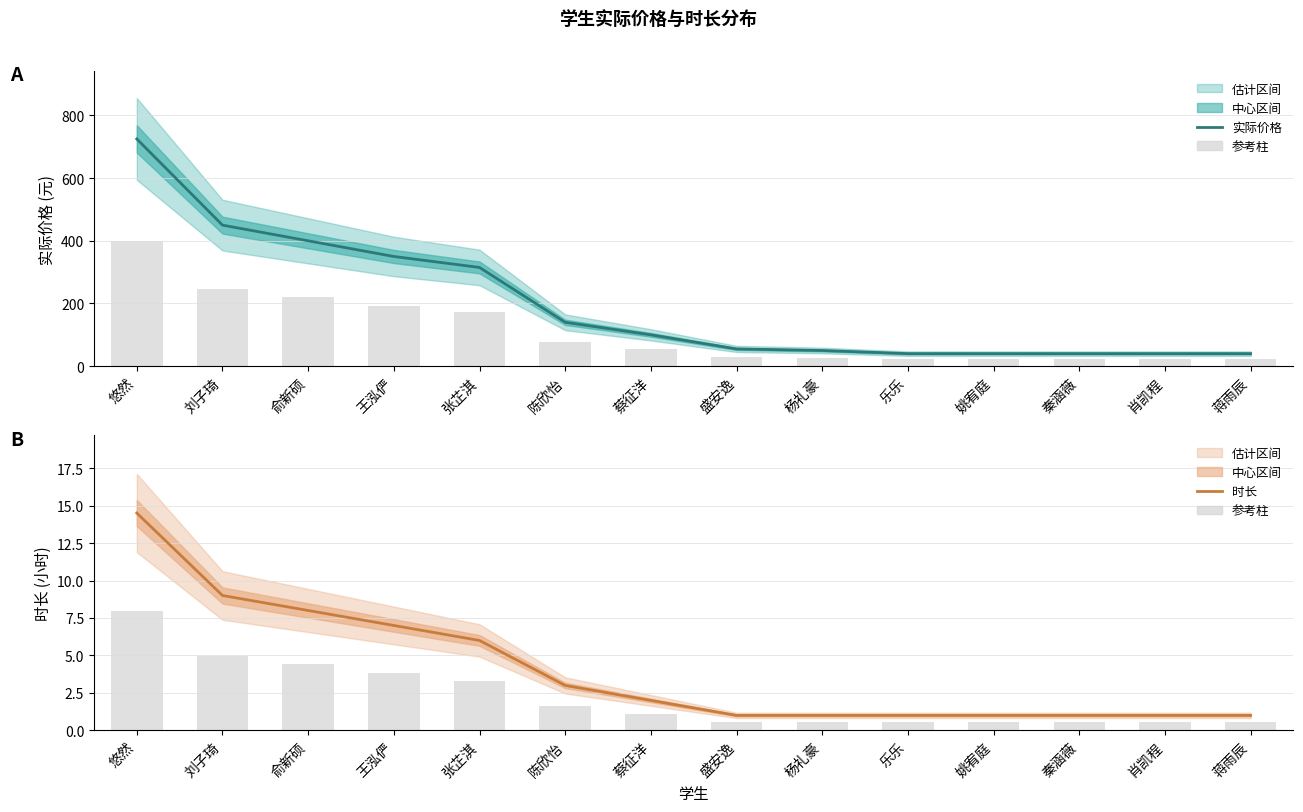

At which category is the sum across all series the highest?

悠然